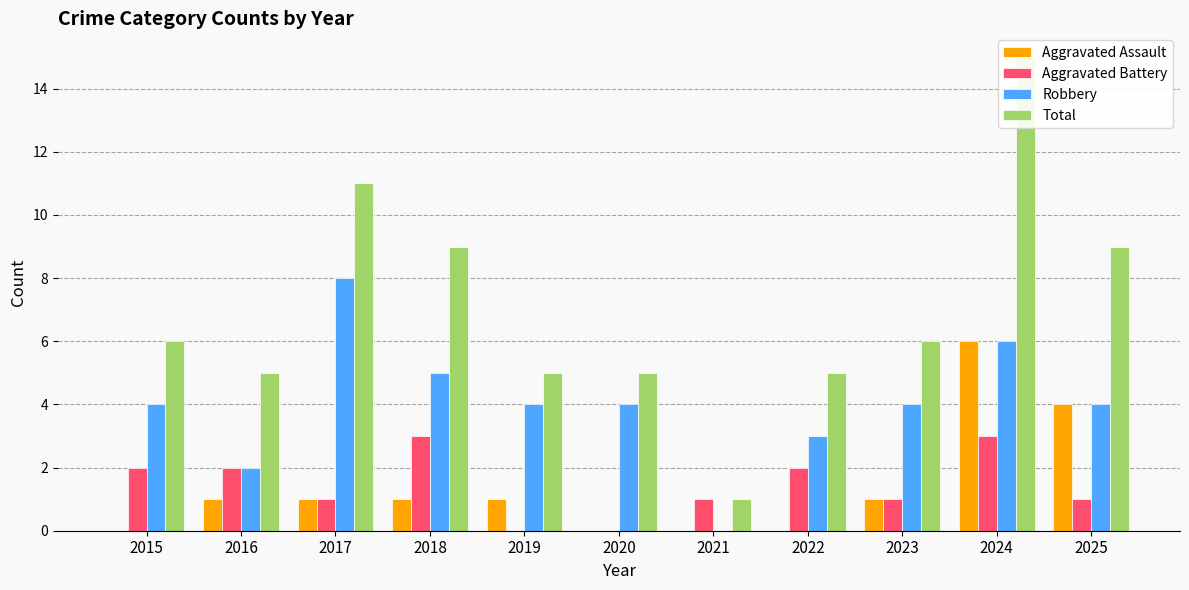

How many bars are there in total?

44